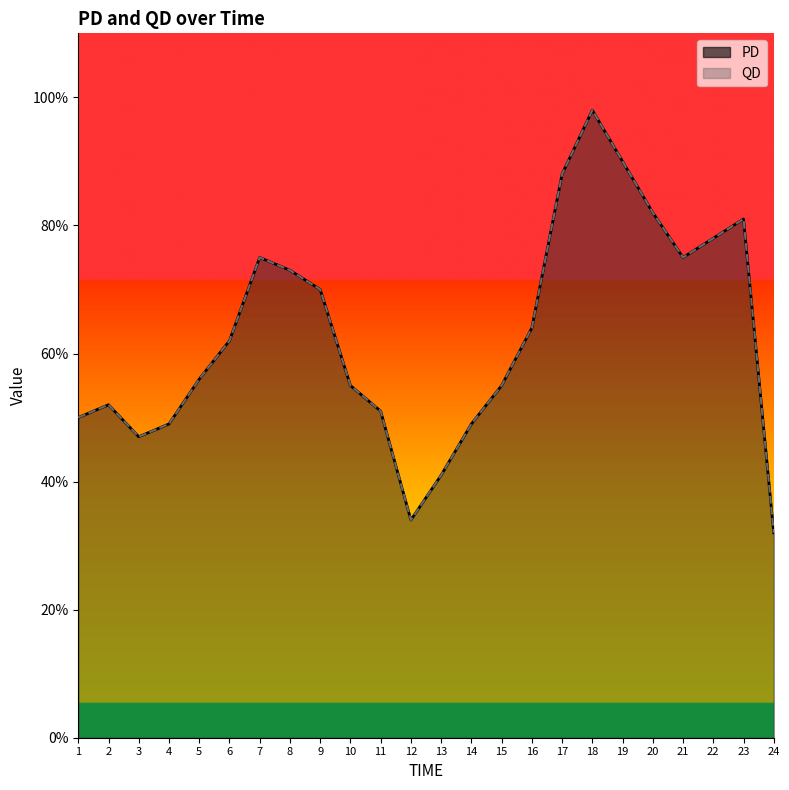

Reading left to right, transcribe all the data shown in this chart.

PD: 1=0.5	2=0.5	3=0.5	4=0.5	5=0.6	6=0.6	7=0.8	8=0.7	9=0.7	10=0.6	11=0.5	12=0.3	13=0.4	14=0.5	15=0.6	16=0.6	17=0.9	18=1.0	19=0.9	20=0.8	21=0.8	22=0.8	23=0.8	24=0.3
QD: 1=0.5	2=0.5	3=0.5	4=0.5	5=0.6	6=0.6	7=0.8	8=0.7	9=0.7	10=0.6	11=0.5	12=0.3	13=0.4	14=0.5	15=0.6	16=0.6	17=0.9	18=1.0	19=0.9	20=0.8	21=0.8	22=0.8	23=0.8	24=0.3